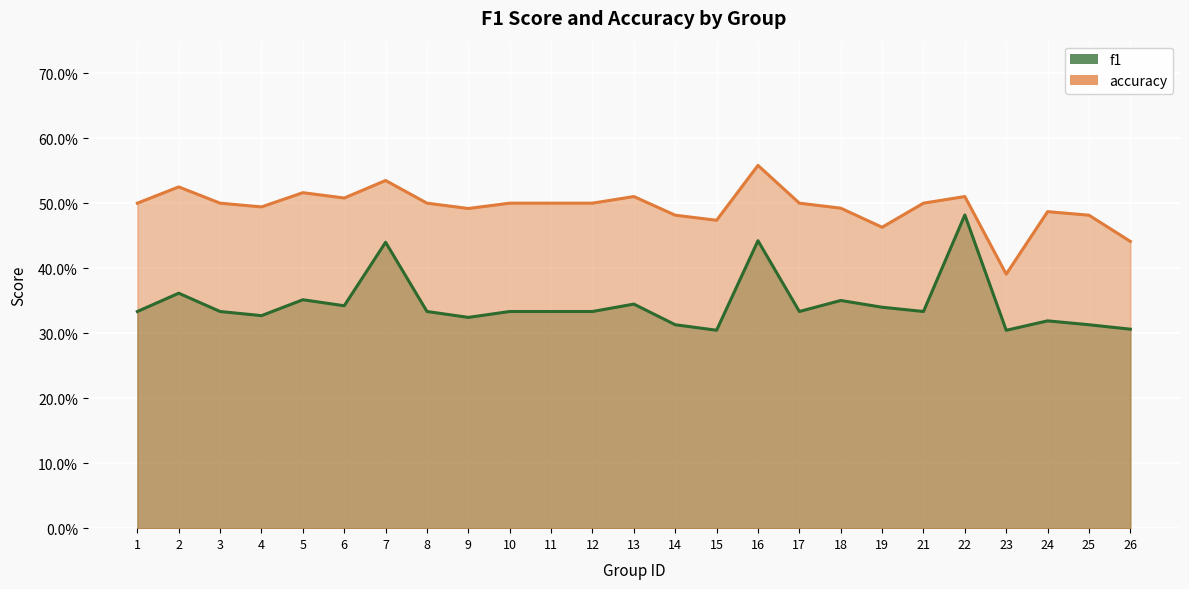

How many interior local valleys does the accuracy series have?

6